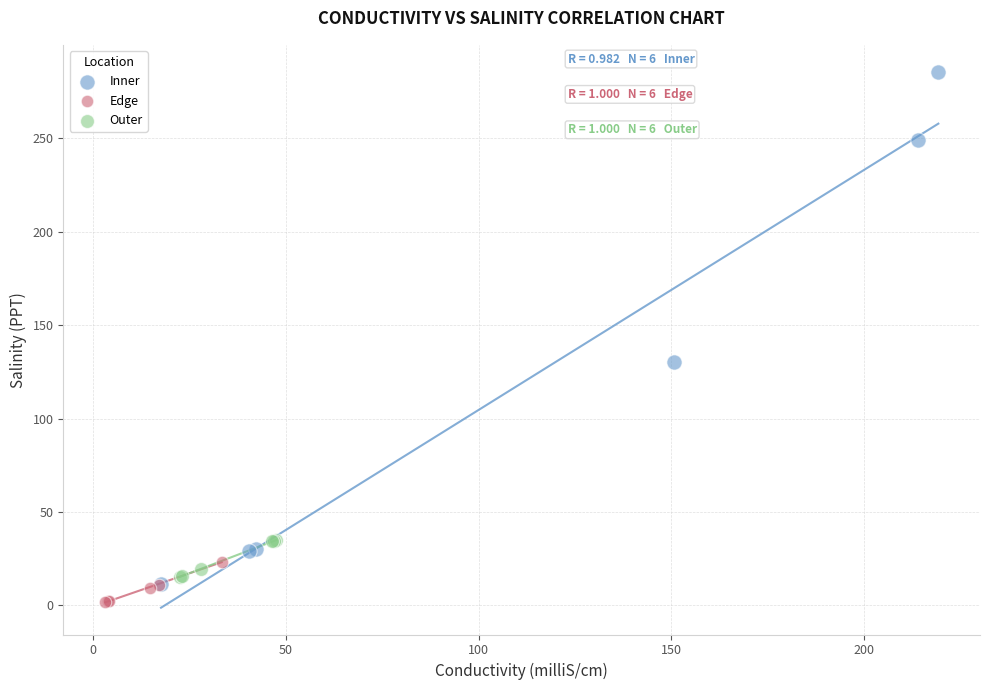

Which series reaches the maximum Y coordinate?

Inner